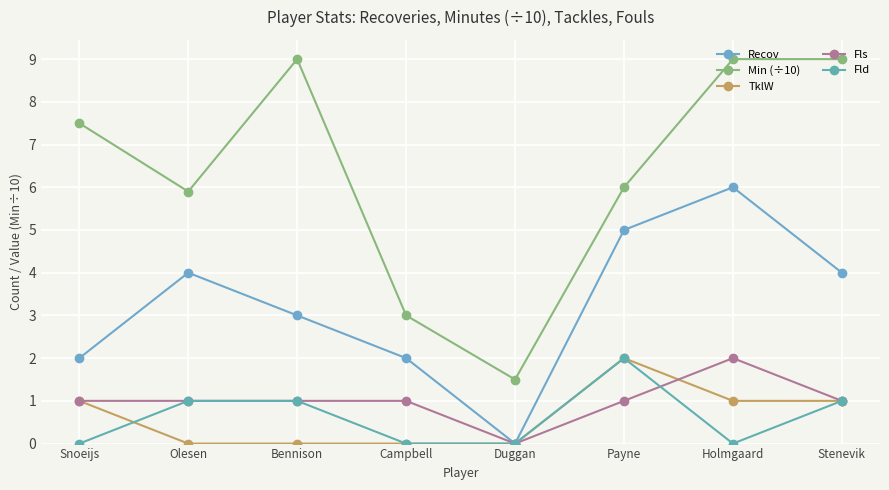

Rank the series by their maximum value, from lowest to highest.

TklW, Fls, Fld, Recov, Min (÷10)